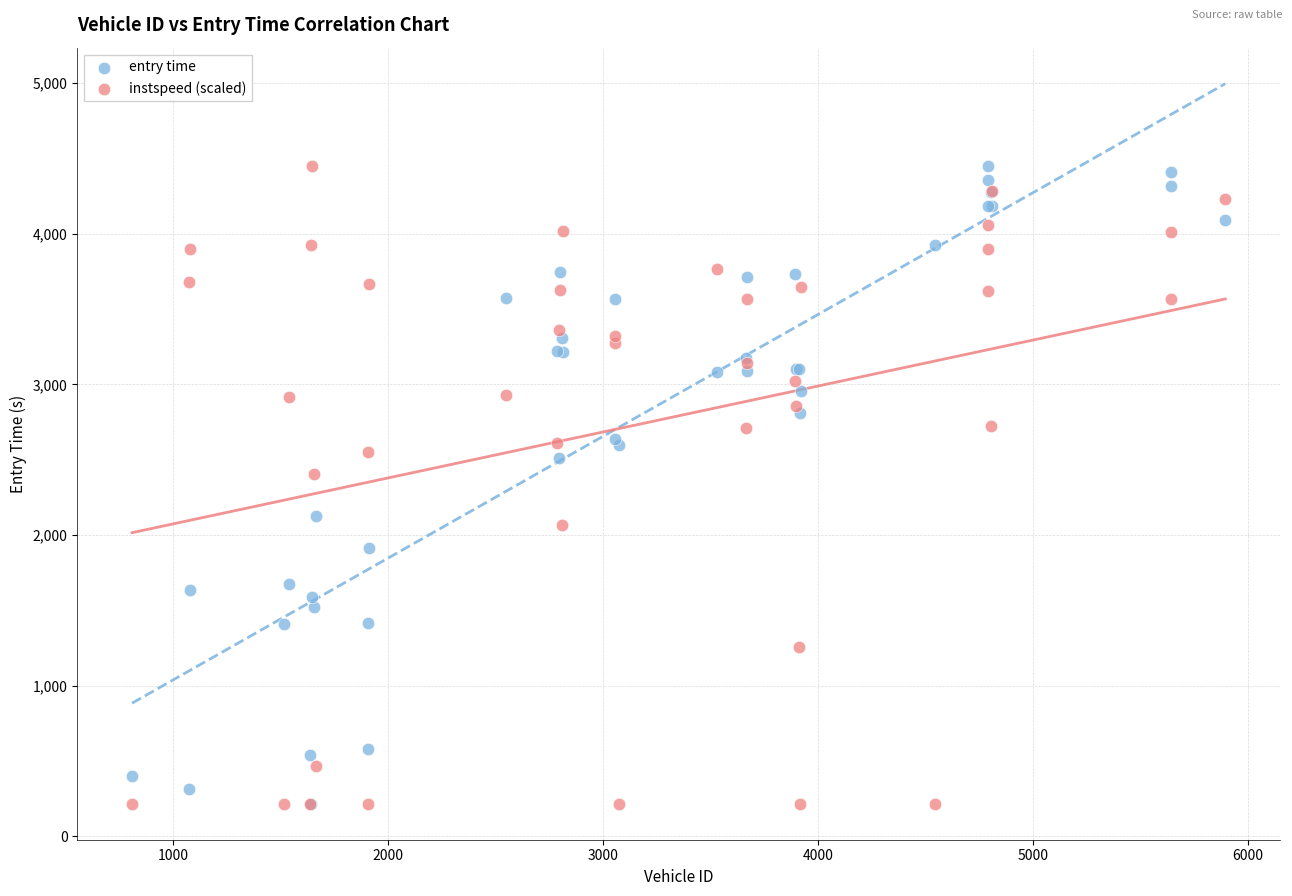

In the instspeed (scaled) series, what Y value is closest to 2331?

2402.7